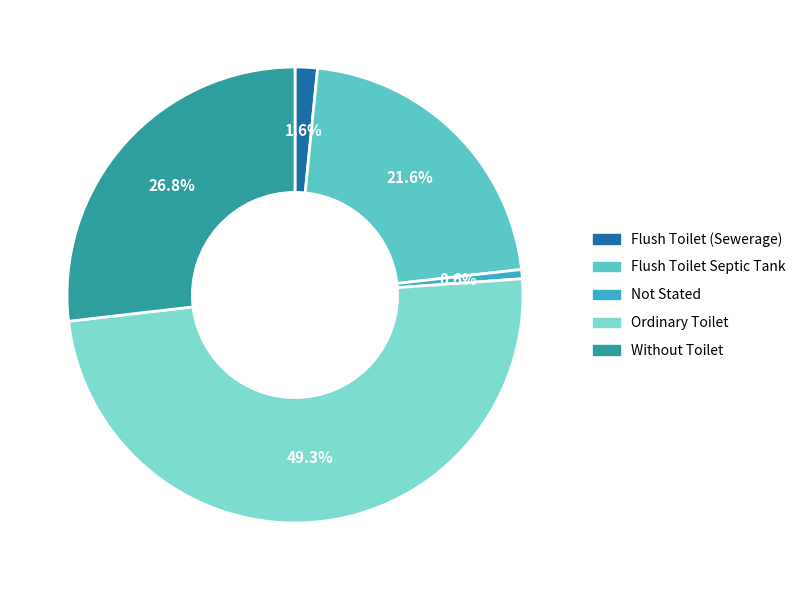

Does Flush Toilet Septic Tank account for over 50% of the chart?

No